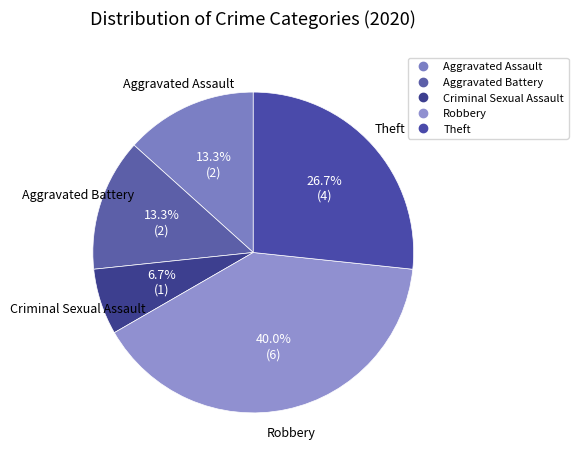

To the nearest percent, what is the average slice percentage?

20%